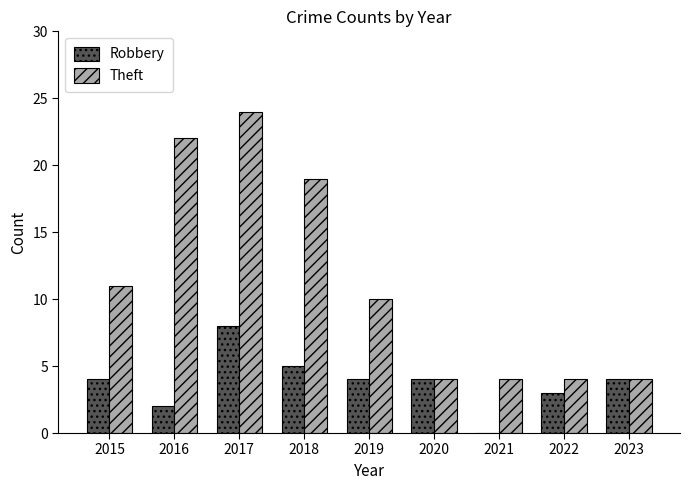

Which series changed the most between 2017 and 2023?

Theft